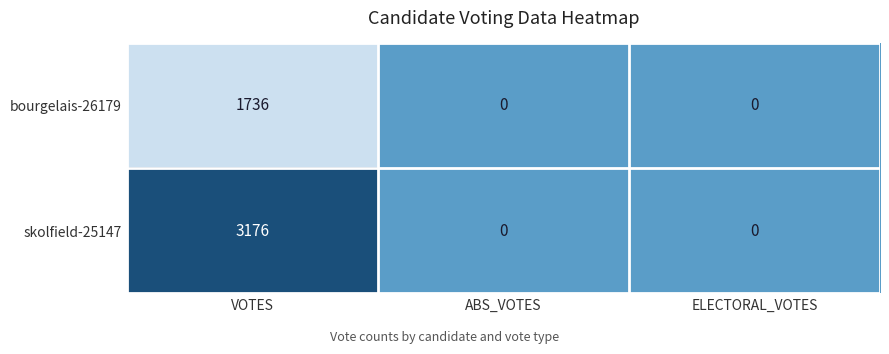

True or false: bourgelais-26179 has a value of 0 at ELECTORAL_VOTES.

True